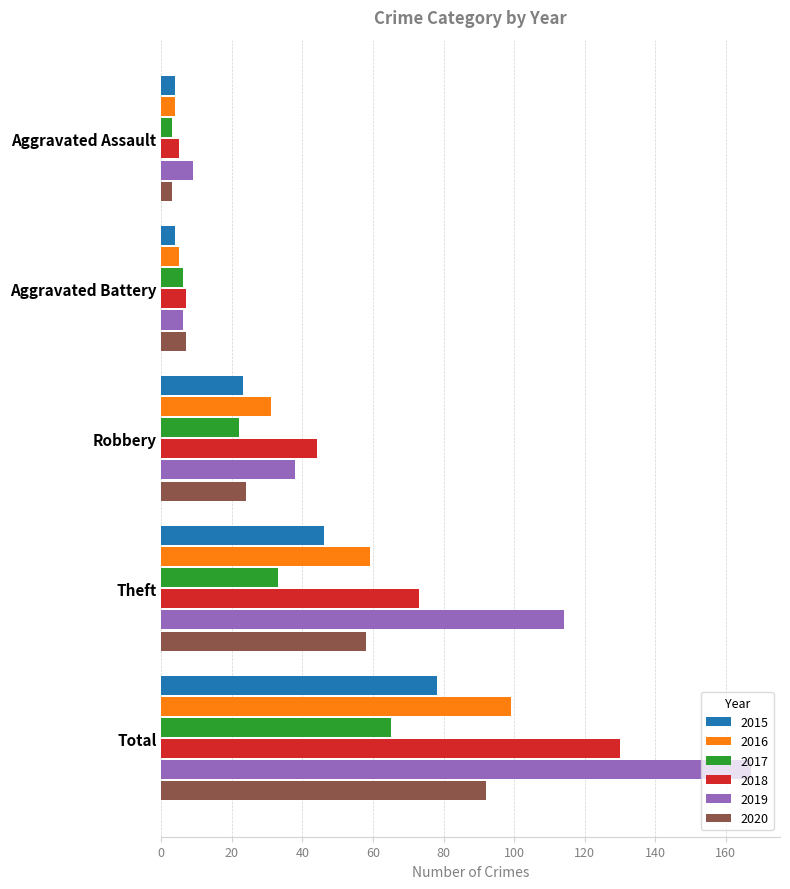

Is it true that 2018 equals 73 at Theft?

True